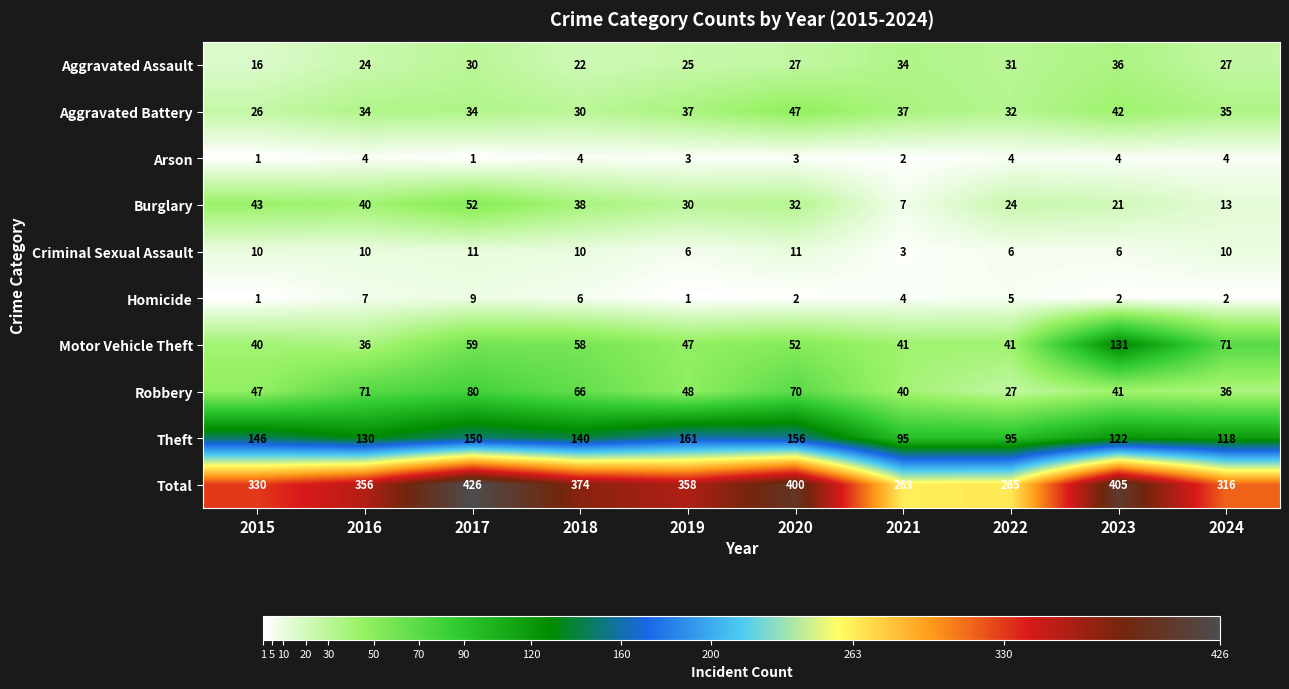

What is the total value across all series at 2017?

852